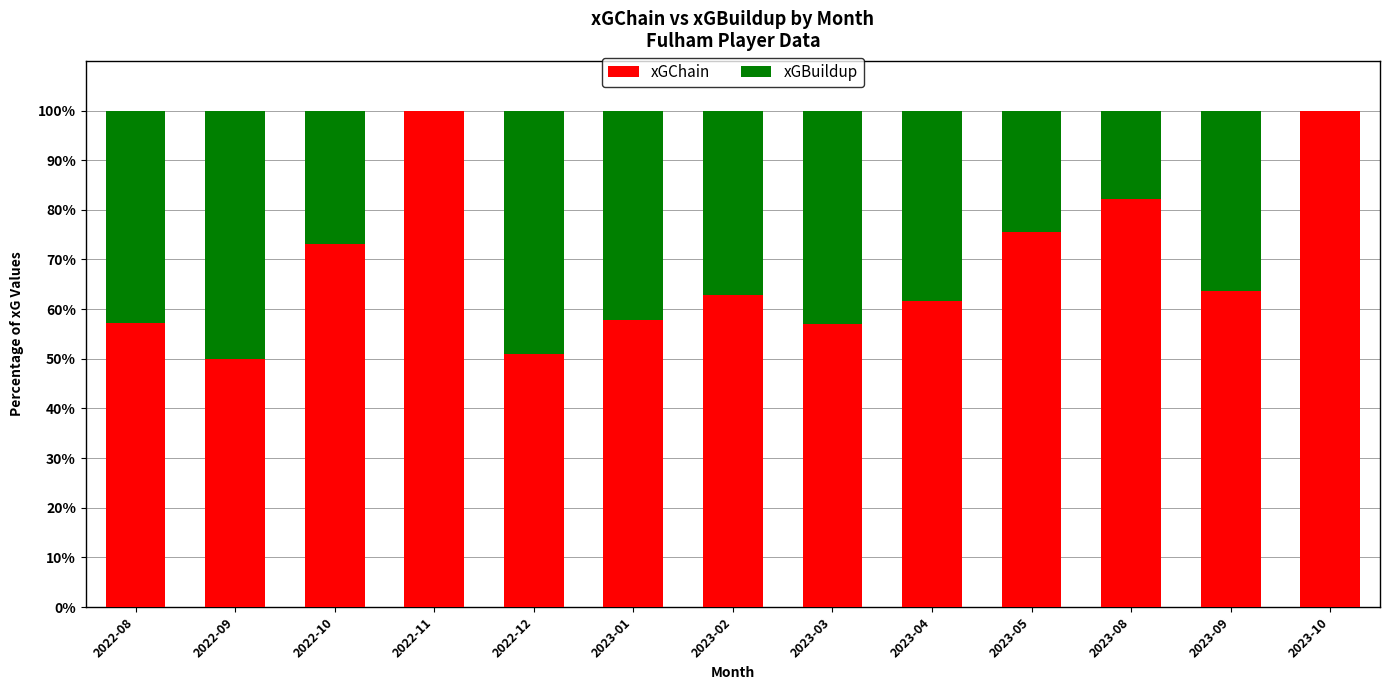

What is the maximum value for xGChain?

100.0